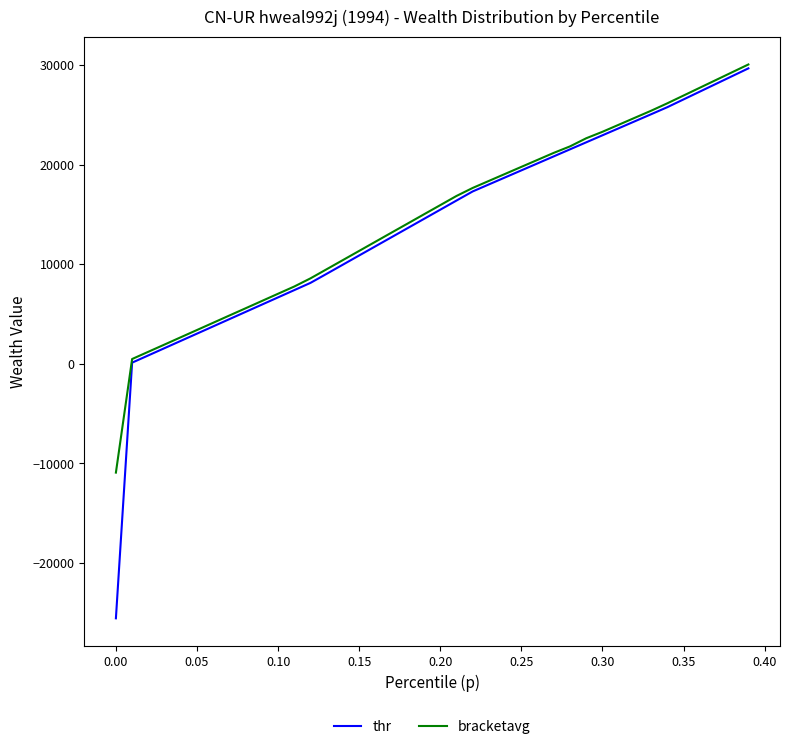

What is the smallest value displayed?

-25586.9